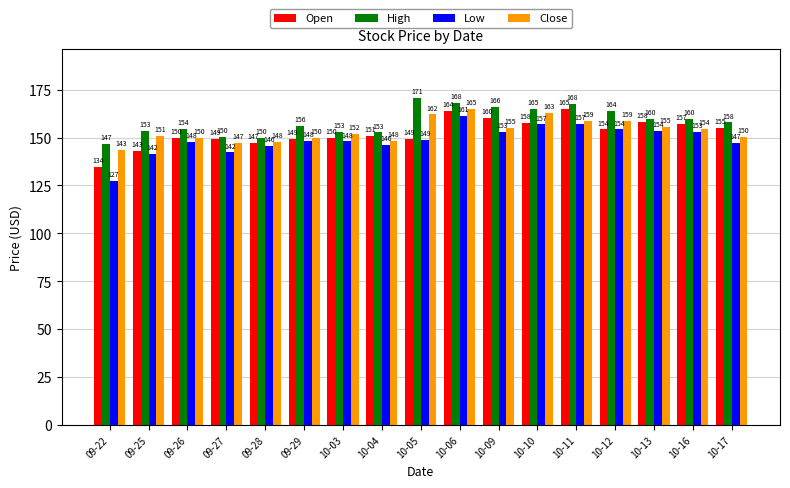

At how many categories does at least one series exceed 131?

17